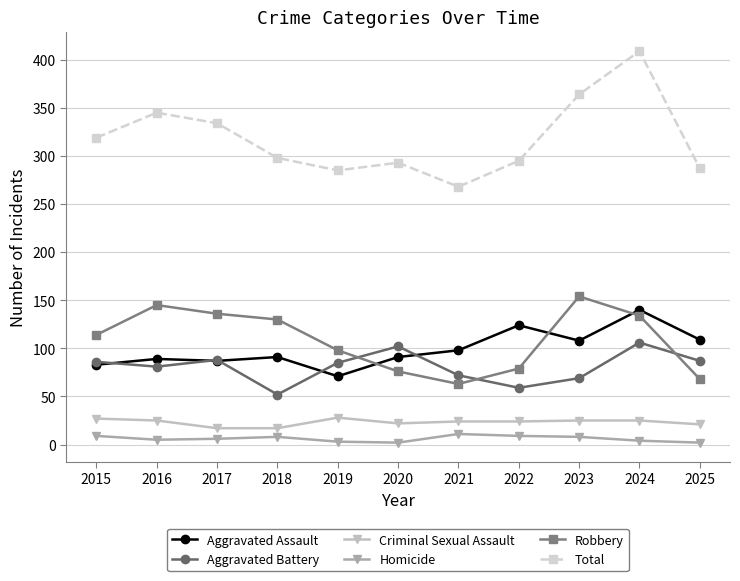

How many interior local valleys does the Robbery series have?

1